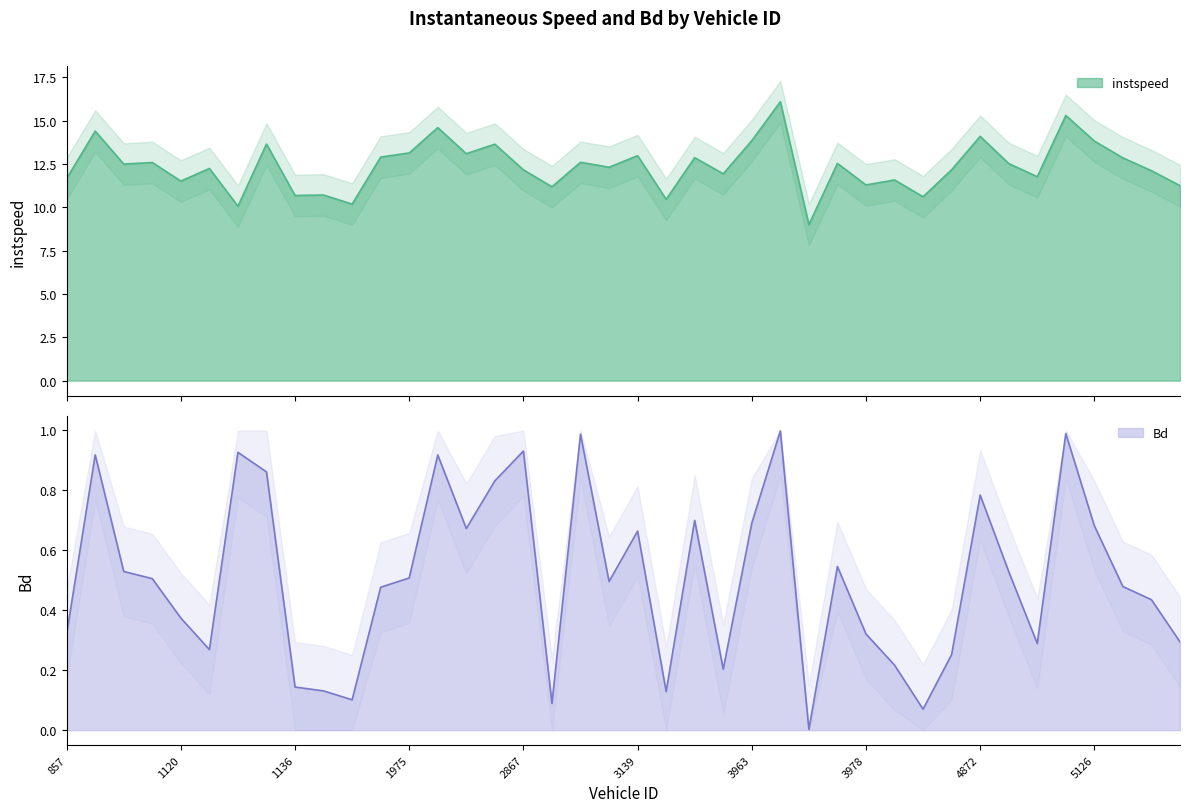

What is the difference between the second highest and minimum values in the Bd series?

1.0